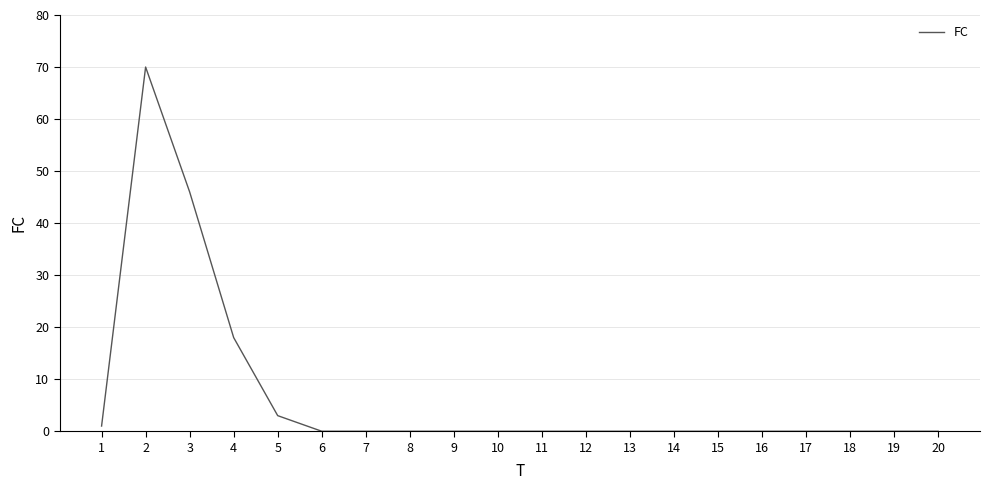

What is the difference between the second highest and second lowest values?

46